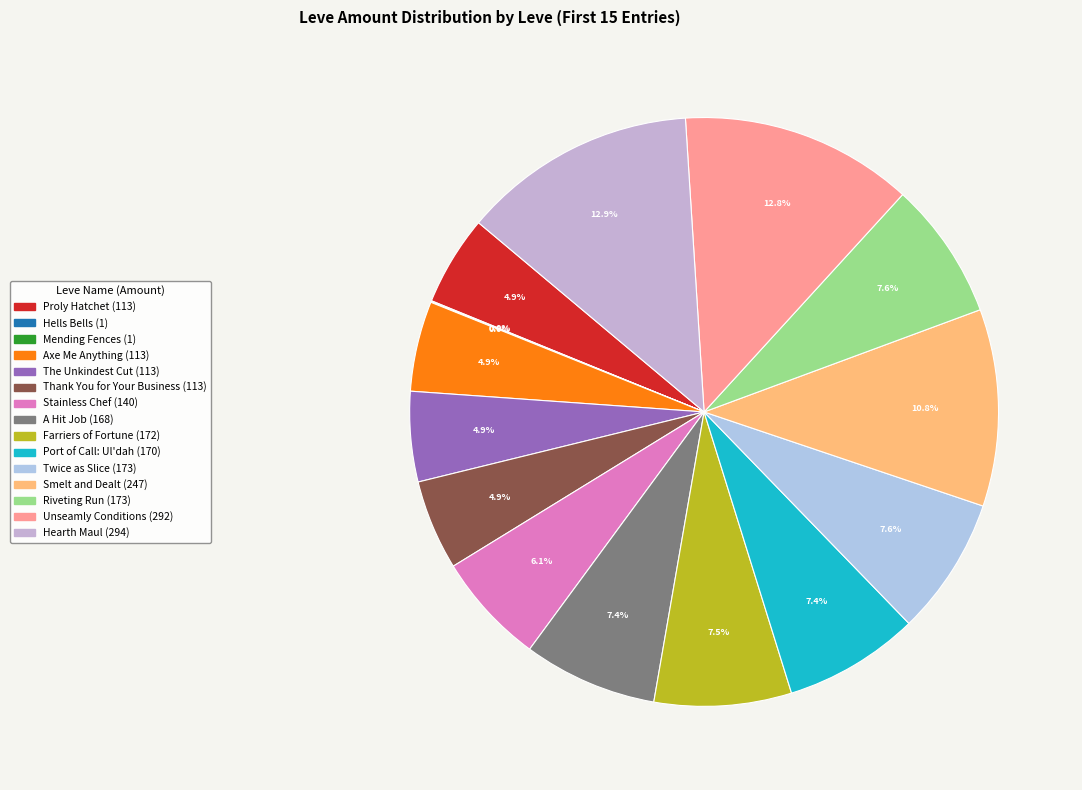

What is the smallest slice in the pie chart?

Hells Bells